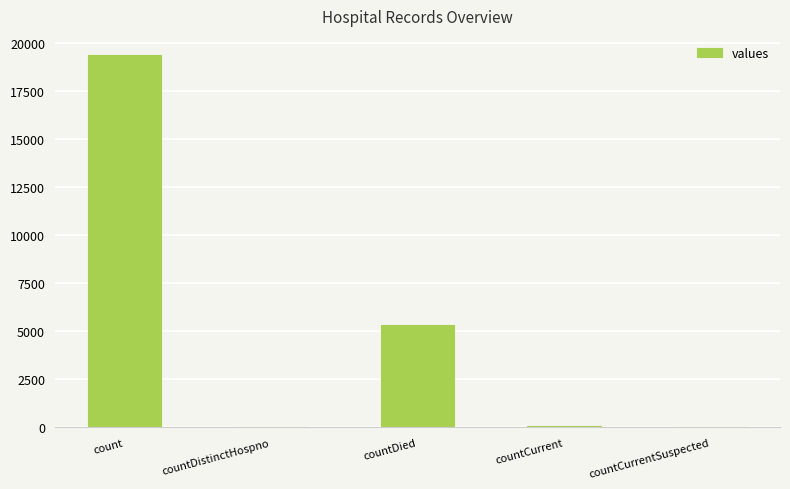

What is the maximum value shown in the chart?

19420